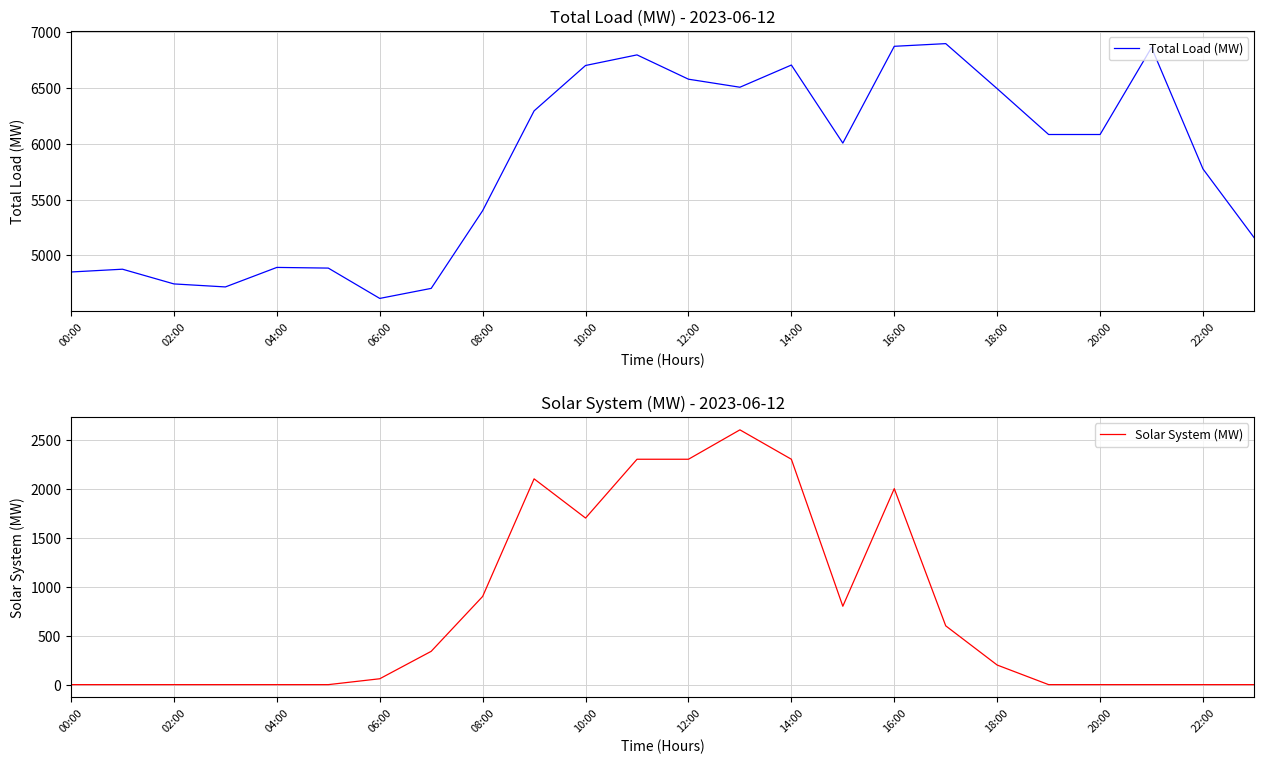

True or false: Total Load (MW) has a value of 1692 at 06:00.

False